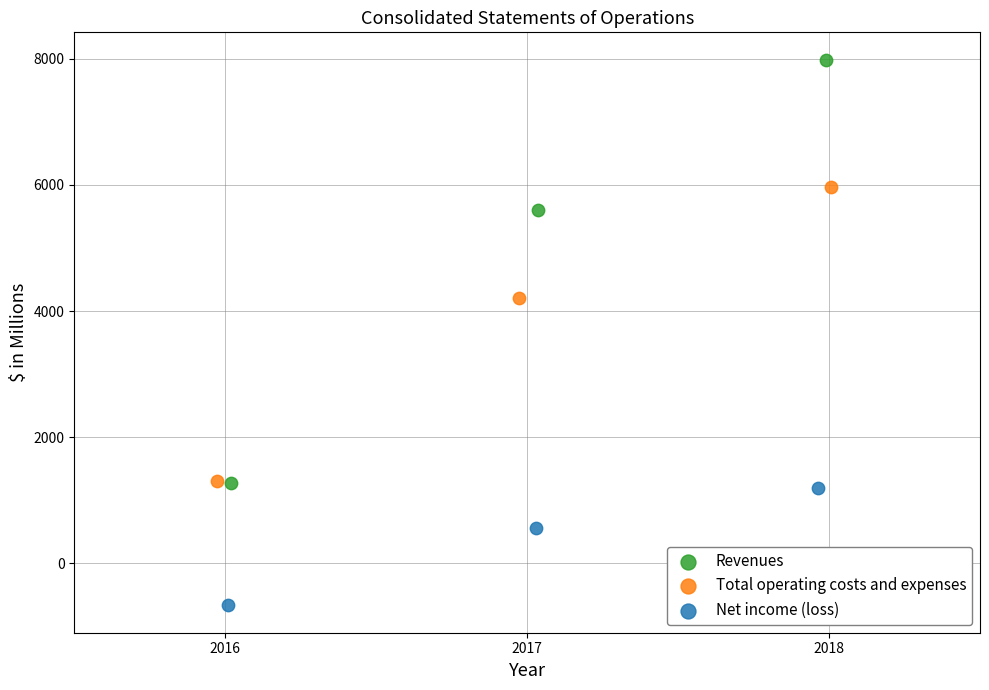

Which series contains the highest Y value?

Revenues